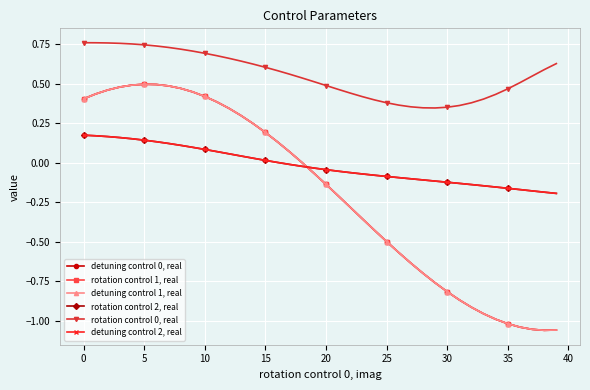

Count the number of data series in this chart.

6